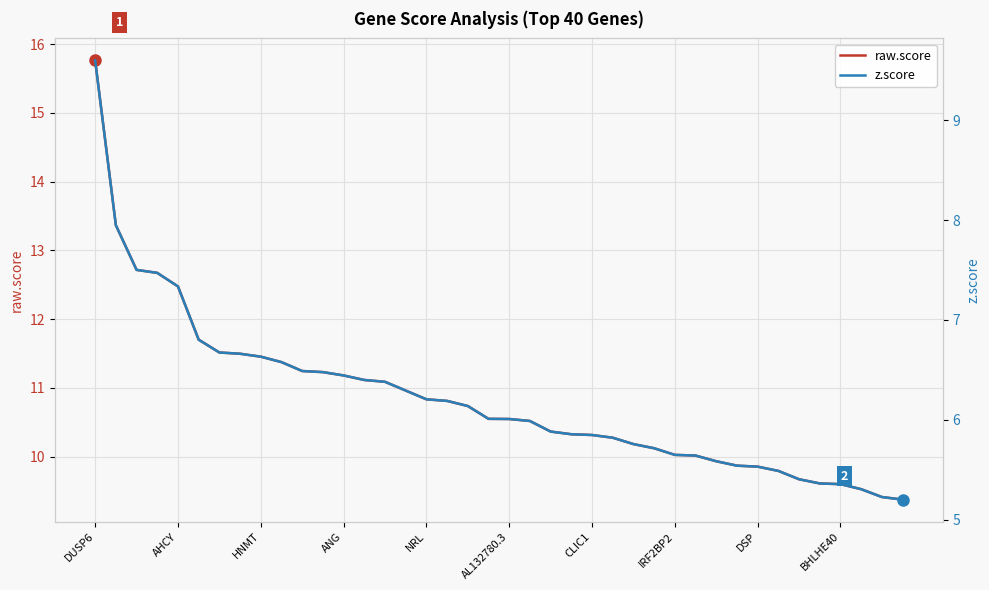

How many lines are shown in the chart?

2